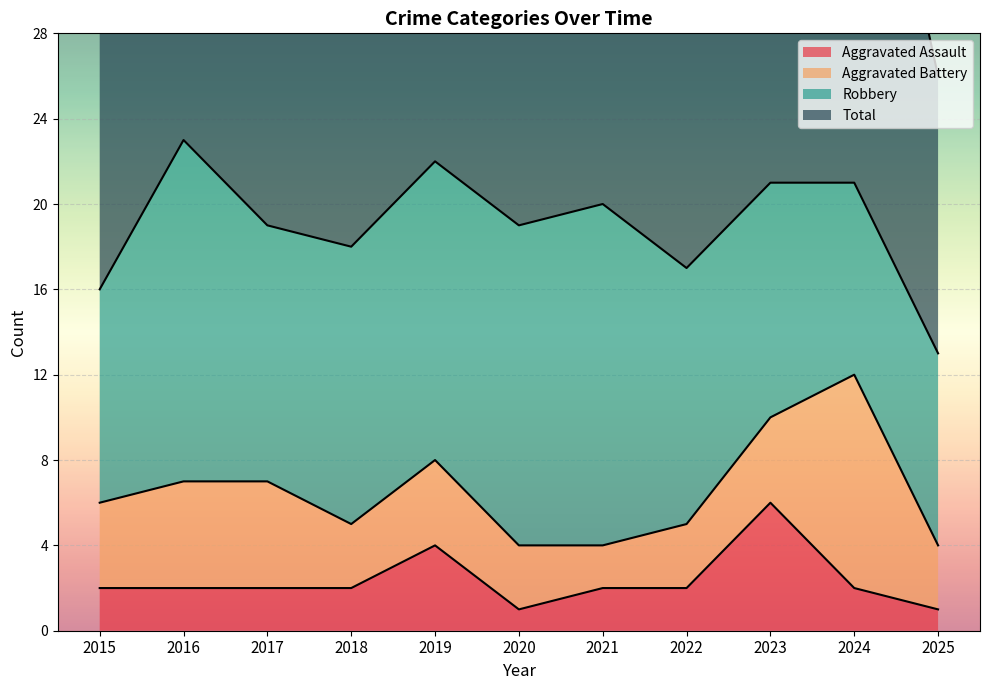

How many interior local peaks does the Aggravated Assault series have?

2